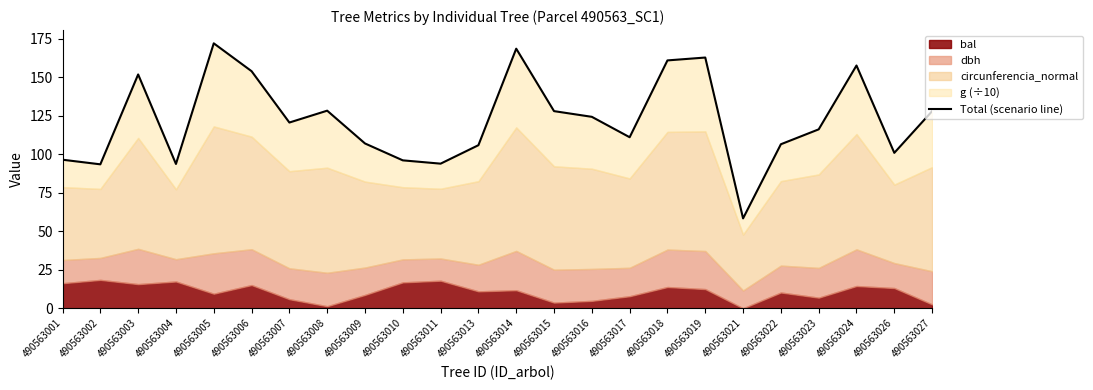

Between 490563014 and 490563018, which is larger?

490563014